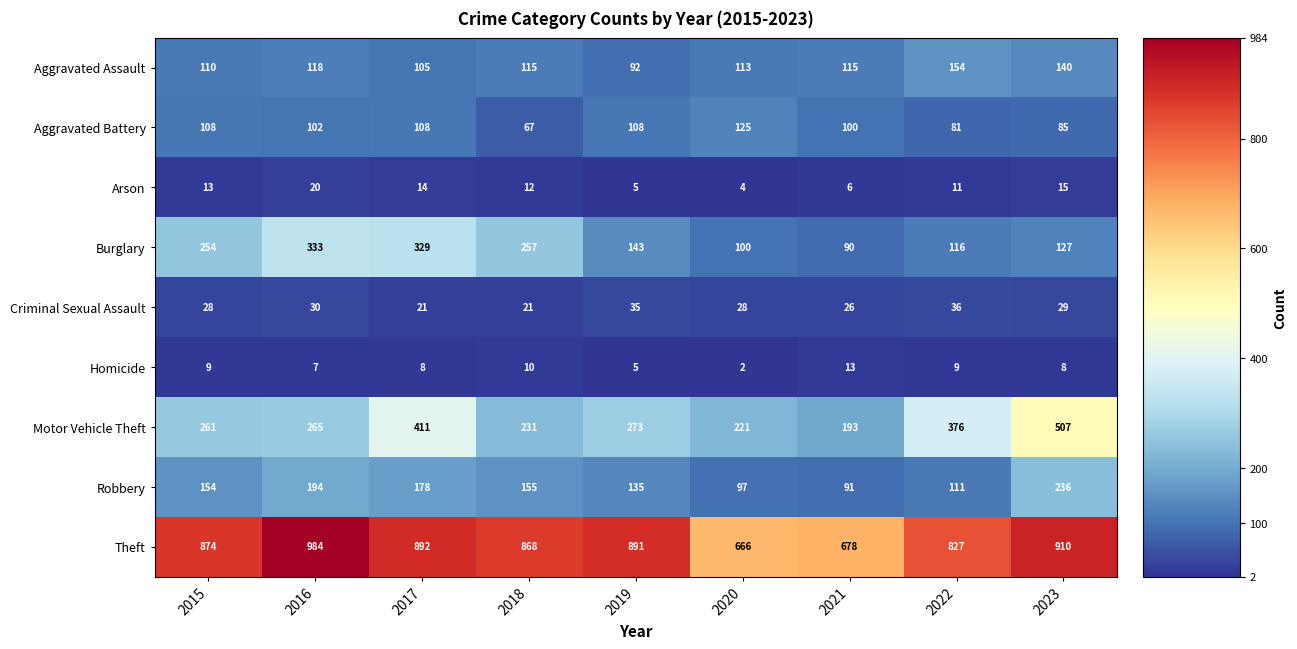

Which series has the largest total across all categories?

Theft